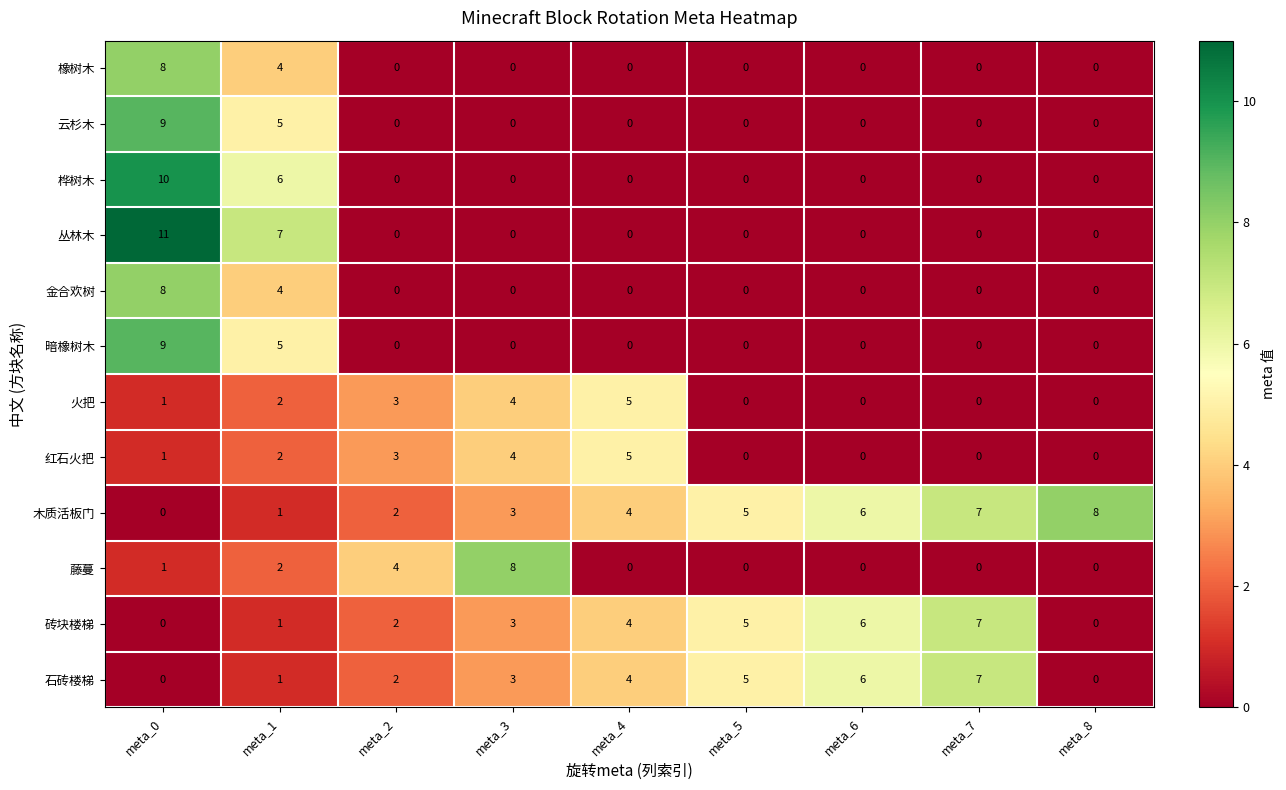

At which label does 暗橡树木 reach its peak?

meta_0